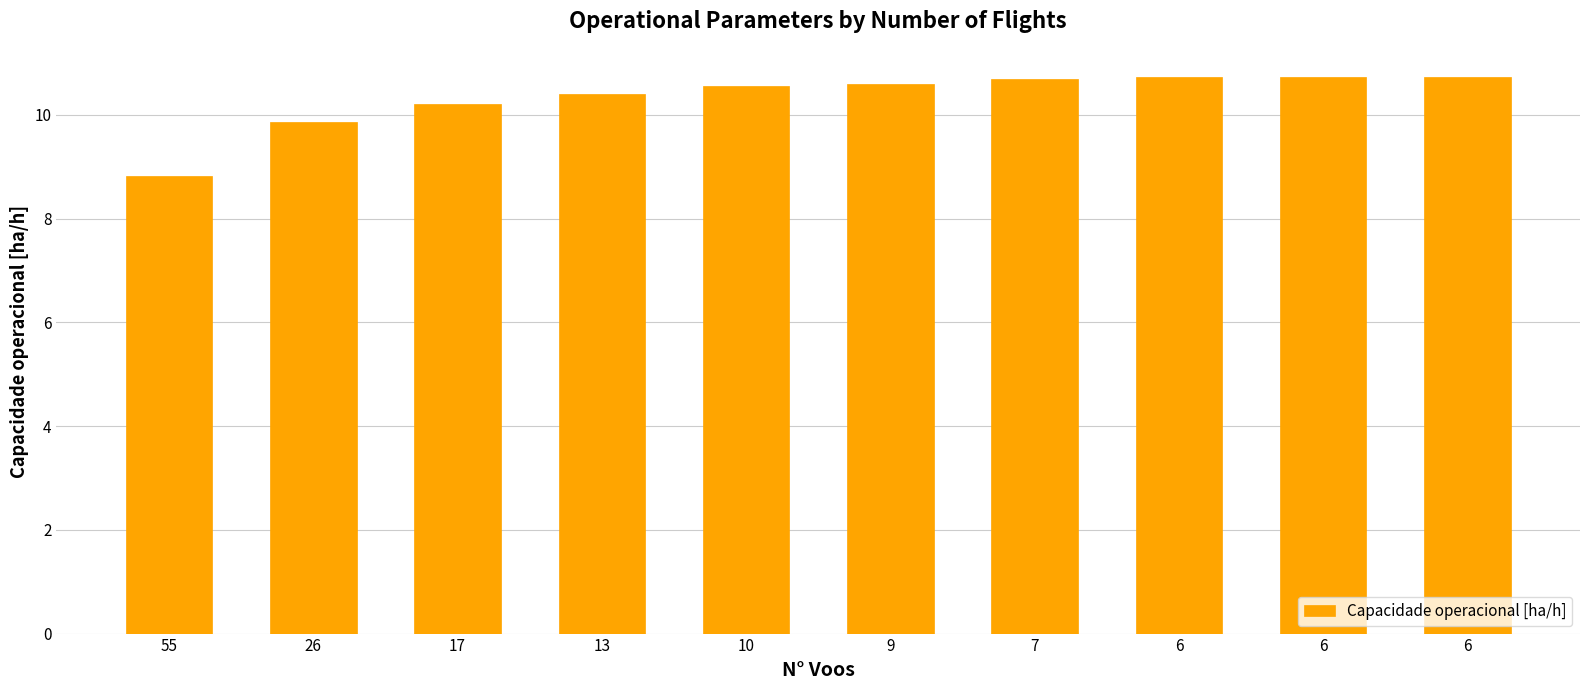

Does the chart contain any negative values?

No